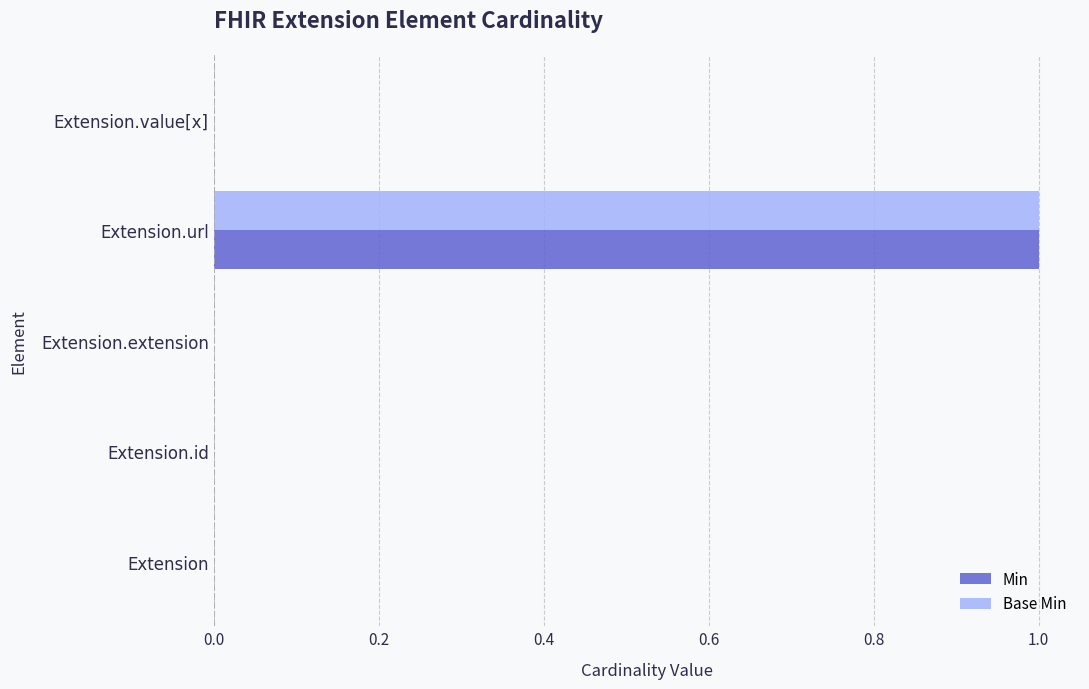

Count the Min values in the range 0 to 1.

5